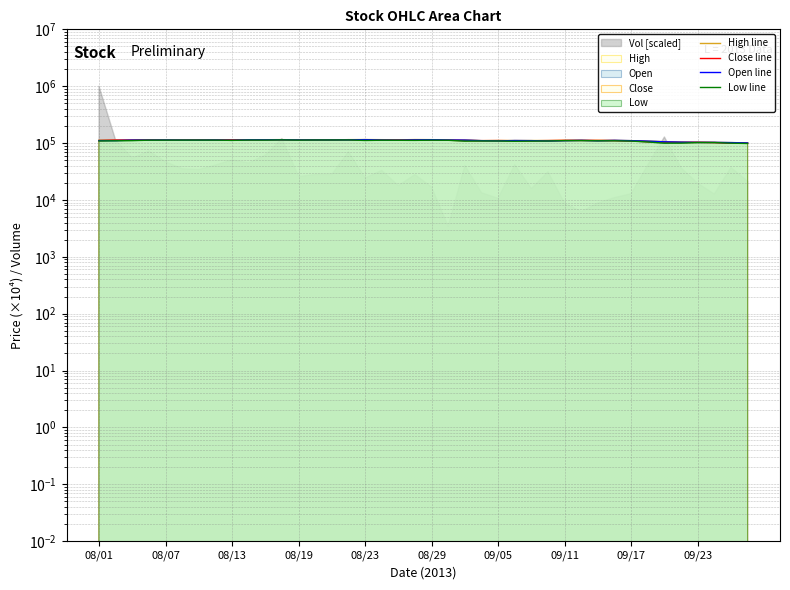

At which label does Open line first exceed 112400?

08/13